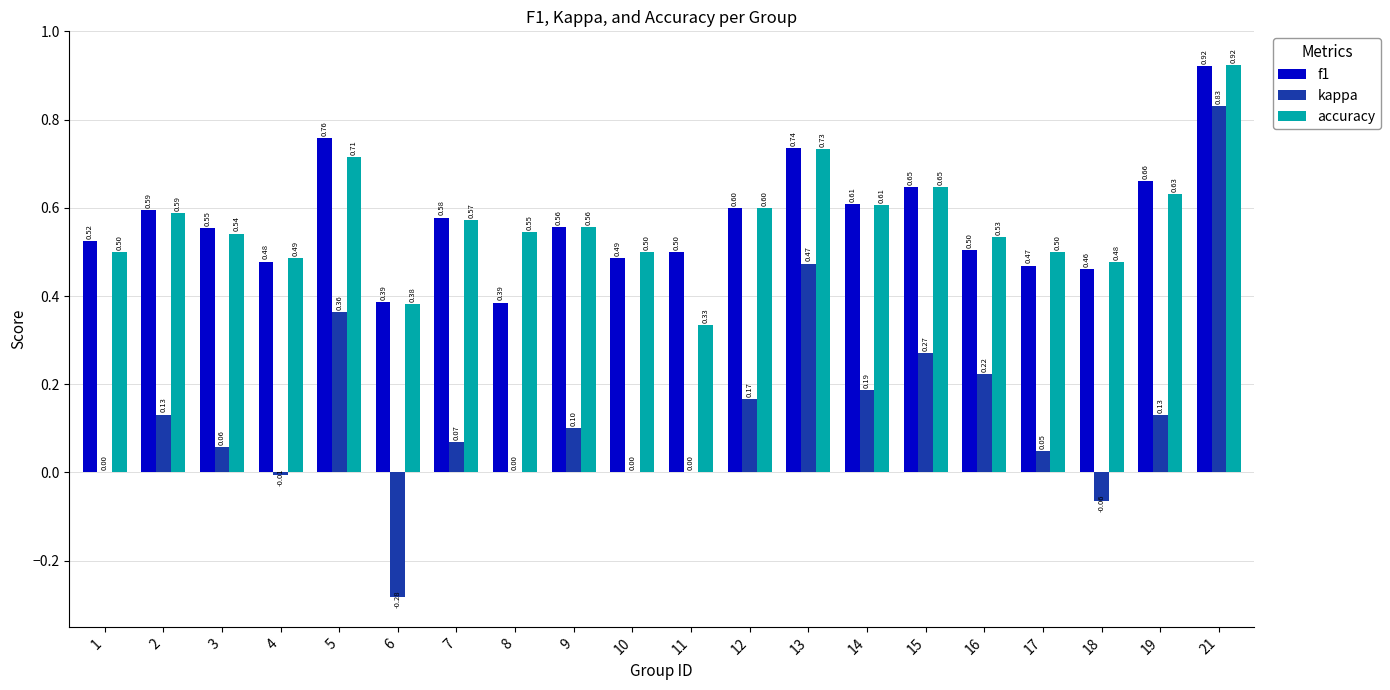

At which label does kappa reach its peak?

21